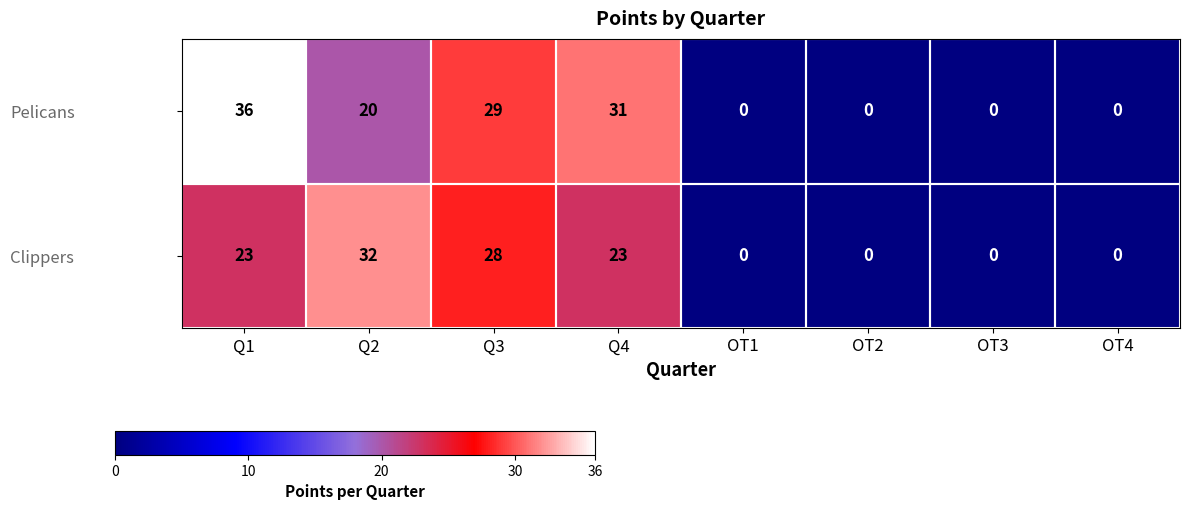

What is the approximate value of Clippers at Q4, to the nearest 5?

25